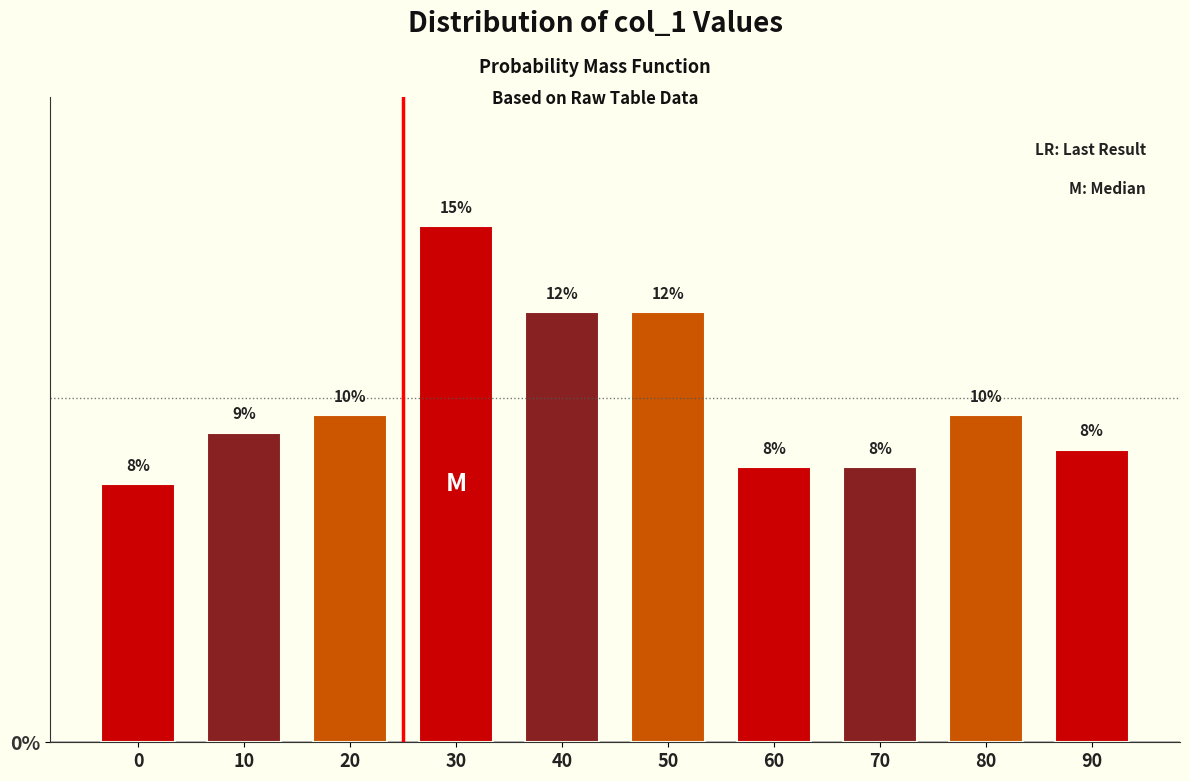

What is the value of the 1st bar from the left?

7.5